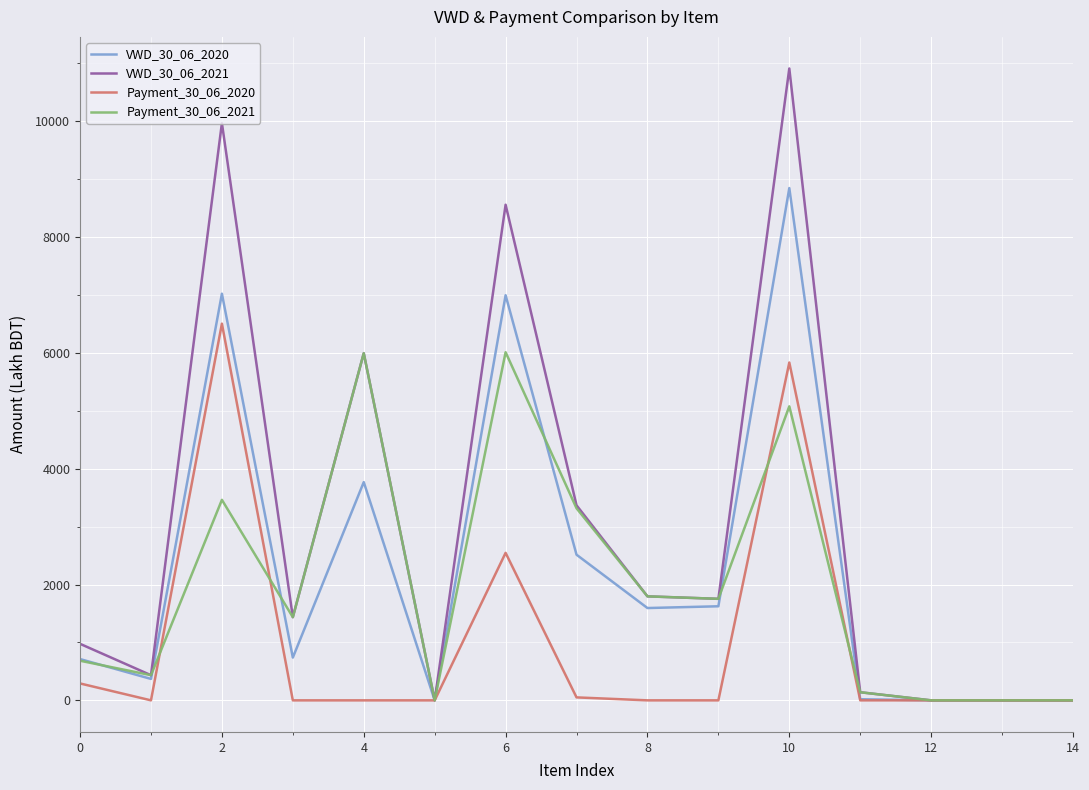

Count the number of data series in this chart.

4